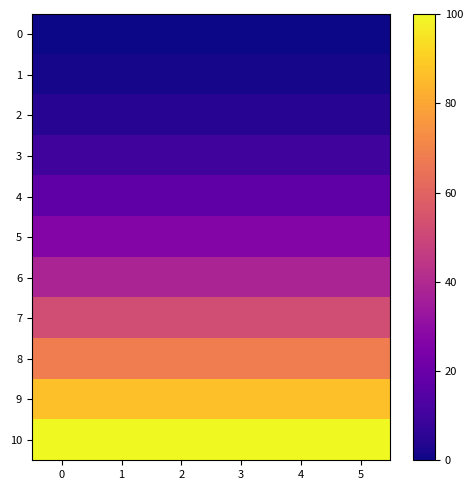

Which series has the widest spread of values?

2